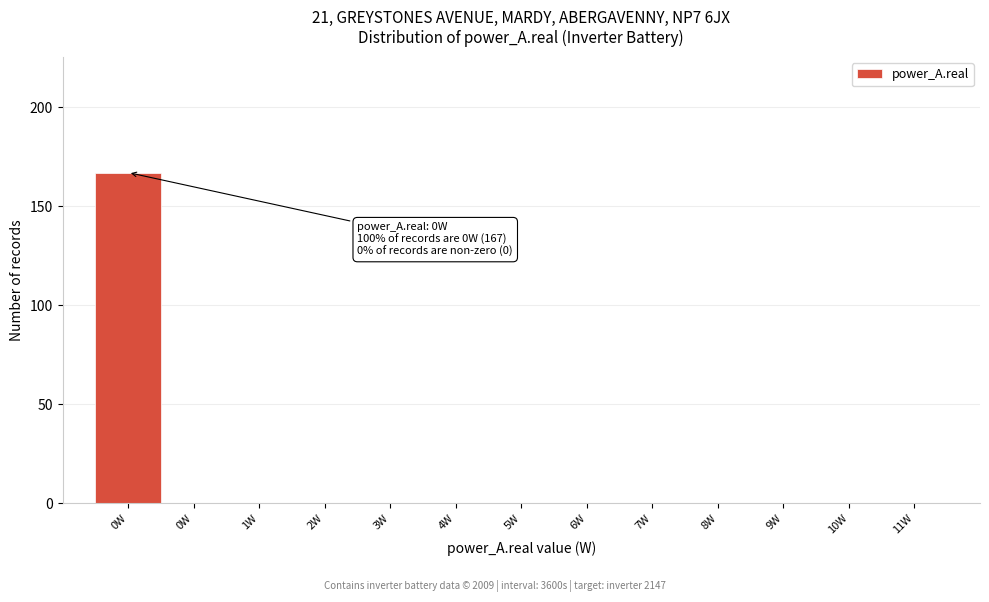

How many data points does each series have?

13